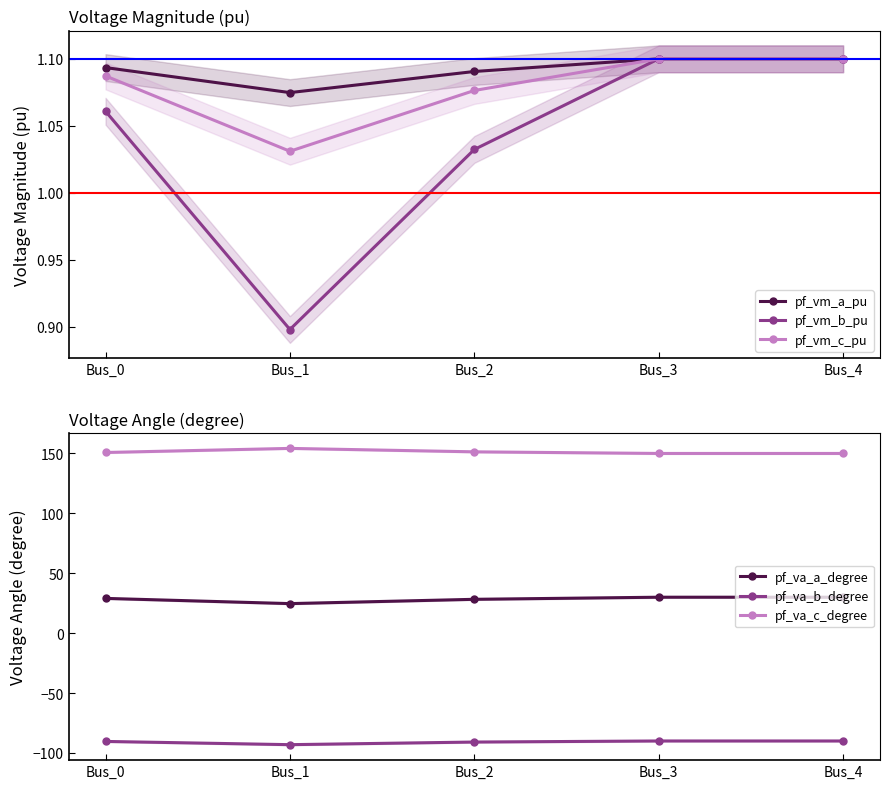

The value of pf_va_a_degree at Bus_3 is 50.2. True or false?

False